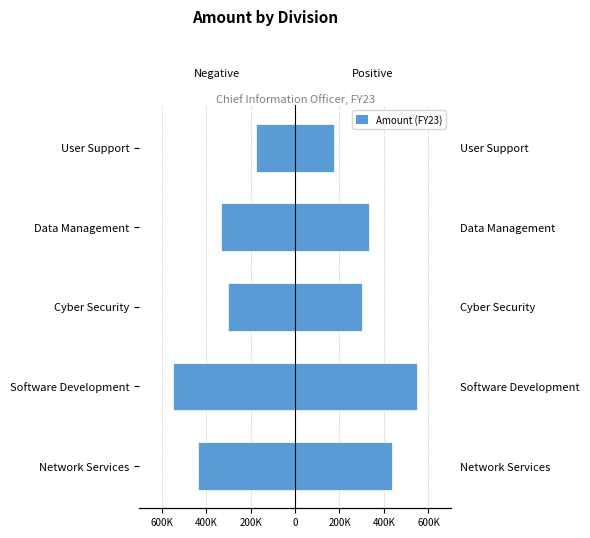

What is the smallest value displayed?

-550000